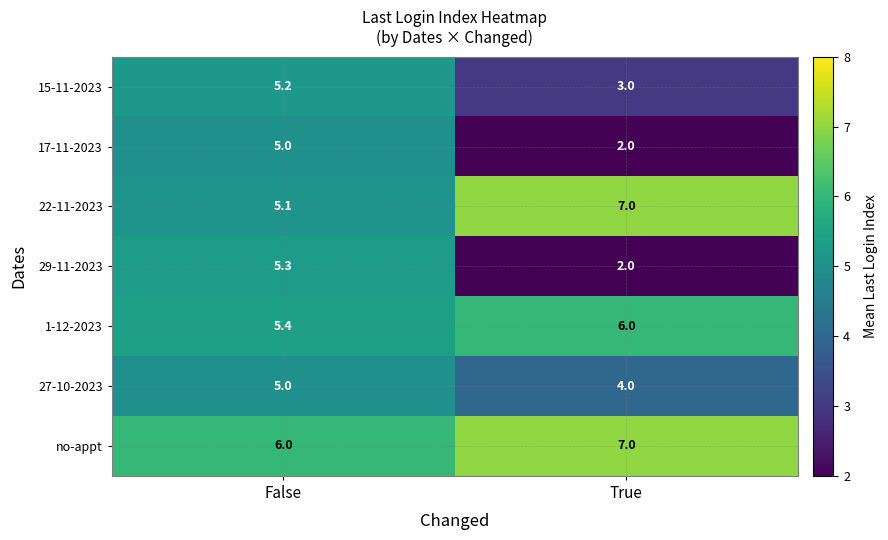

What is the spread (max minus min) of values at False?

1.0